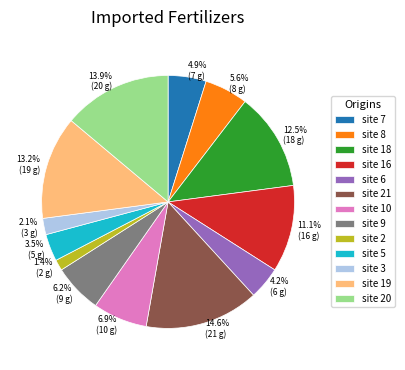

Is there a majority slice in this chart?

No